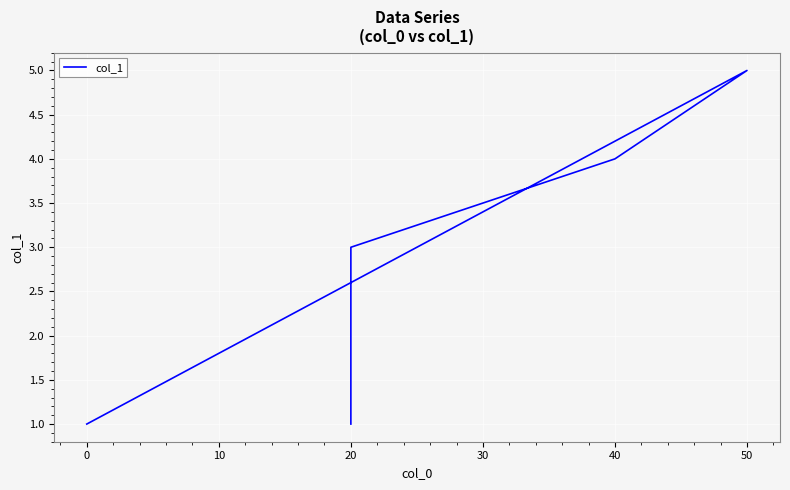

What is the difference between the values at 0 and 40?

3